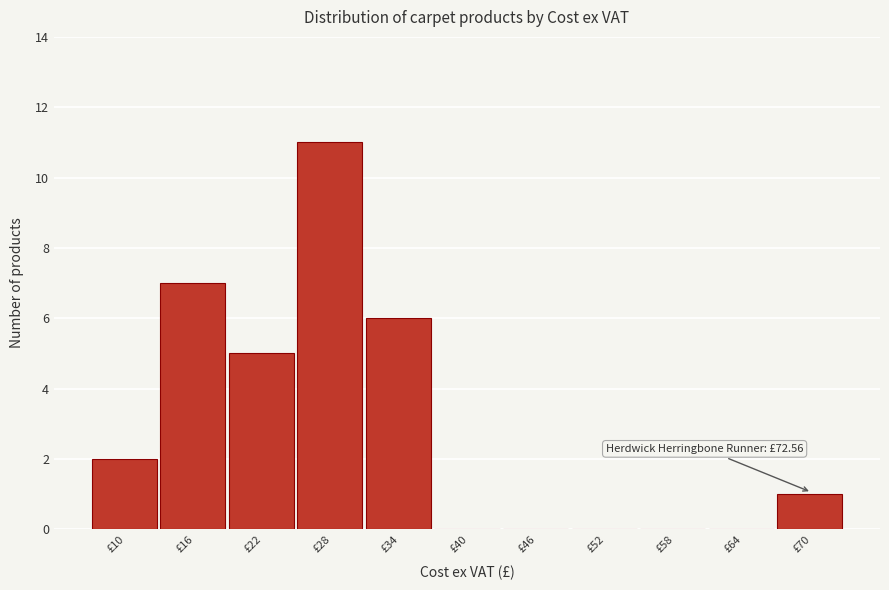

Reading left to right, what are all the values shown in this chart?

£10=2	£16=7	£22=5	£28=11	£34=6	£40=0	£46=0	£52=0	£58=0	£64=0	£70=1